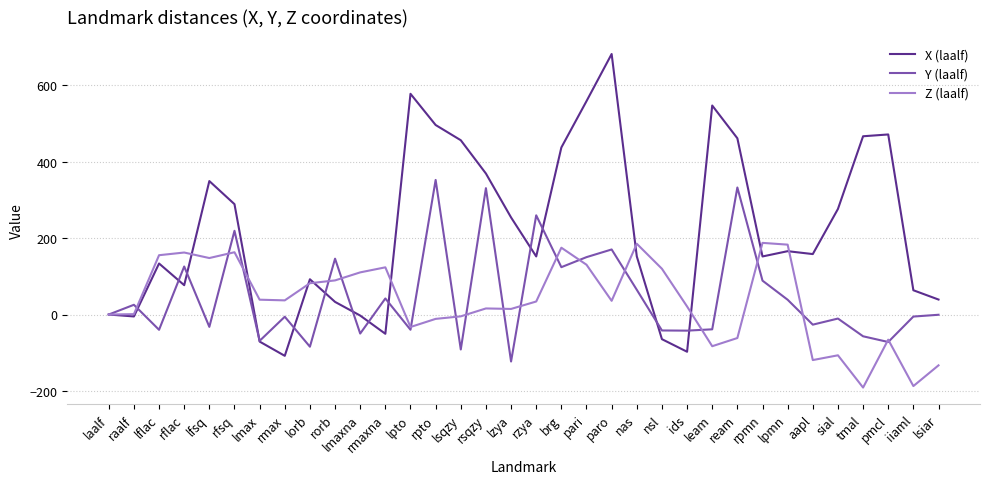

What are all the series names shown in the legend?

X (laalf), Y (laalf), Z (laalf)